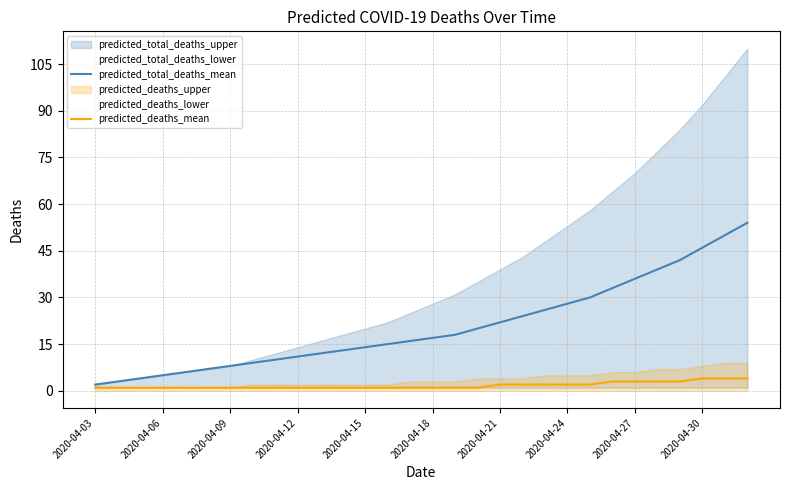

Is it true that predicted_total_deaths_mean equals 18 at 2020-04-24?

False